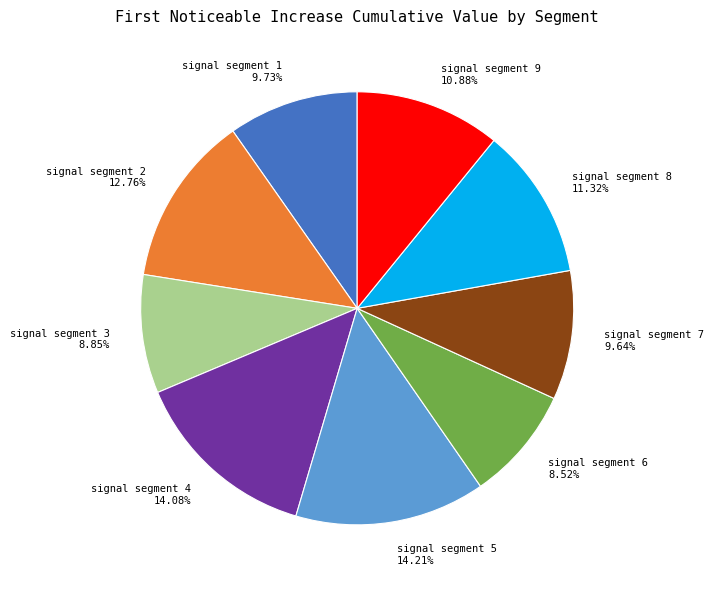

True or false: signal segment 5 accounts for 6% of the total.

False